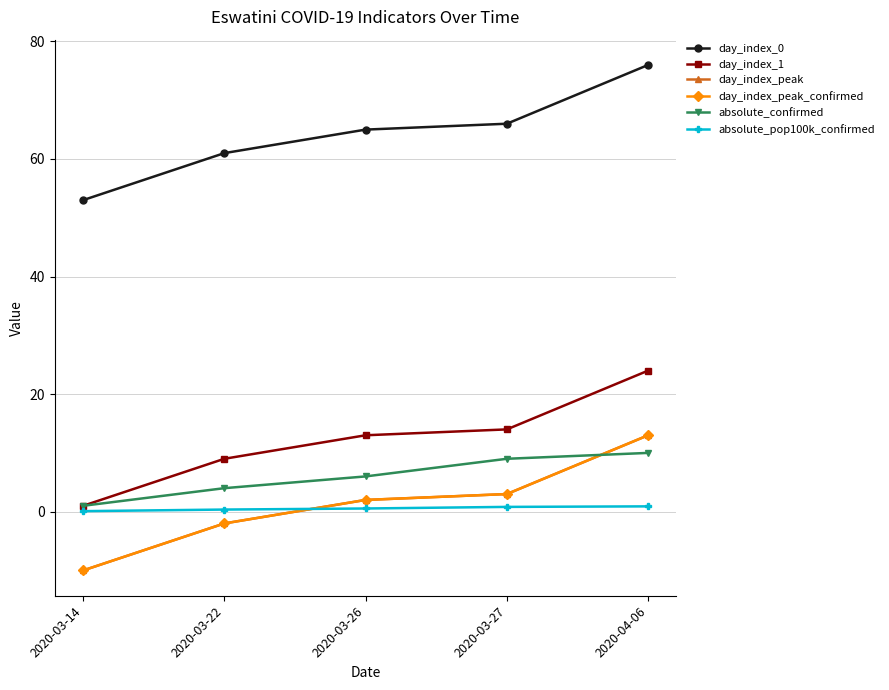

True or false: day_index_1 and day_index_0 intersect in this chart.

False